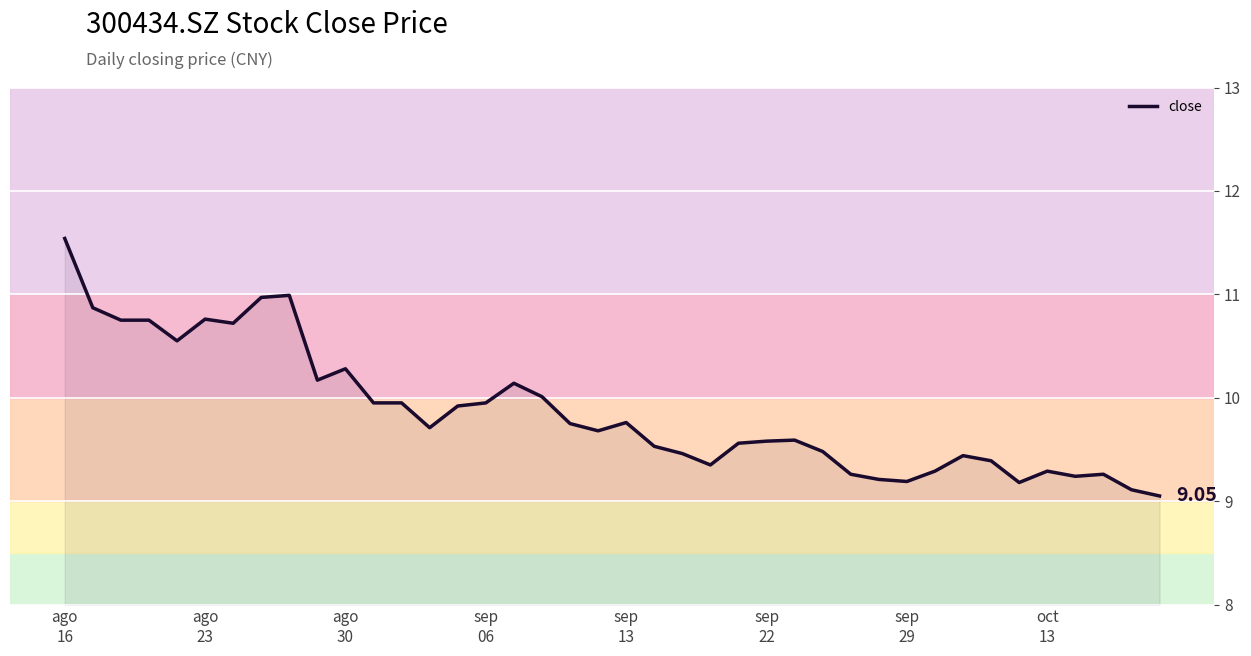

What is the difference between the maximum and minimum values?

2.5